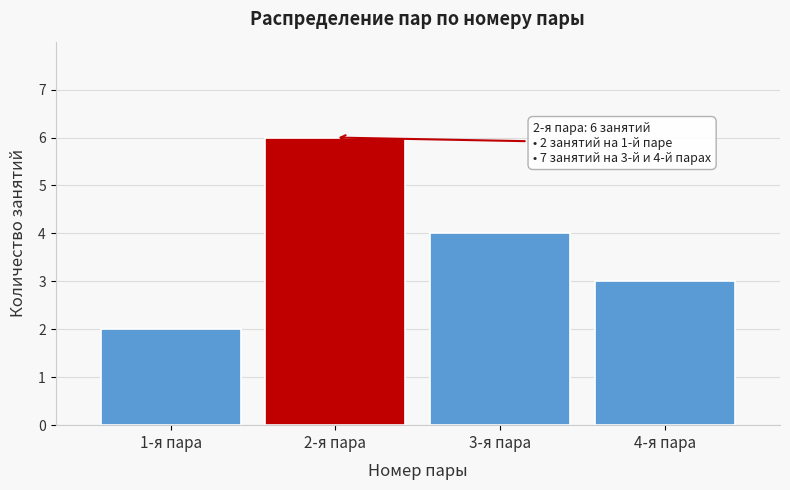

Reading left to right, extract all data points from this chart.

1-я пара=2	2-я пара=6	3-я пара=4	4-я пара=3